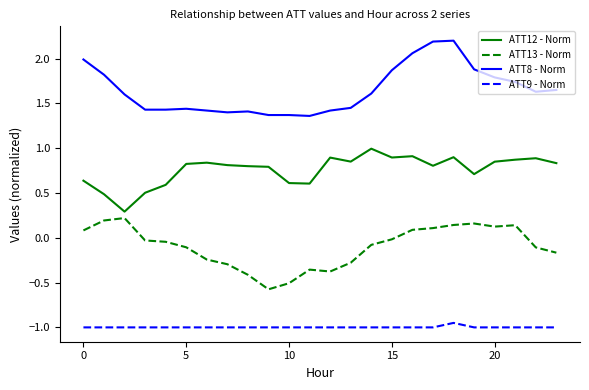

True or false: ATT12 - Norm and ATT9 - Norm cross at least once.

False